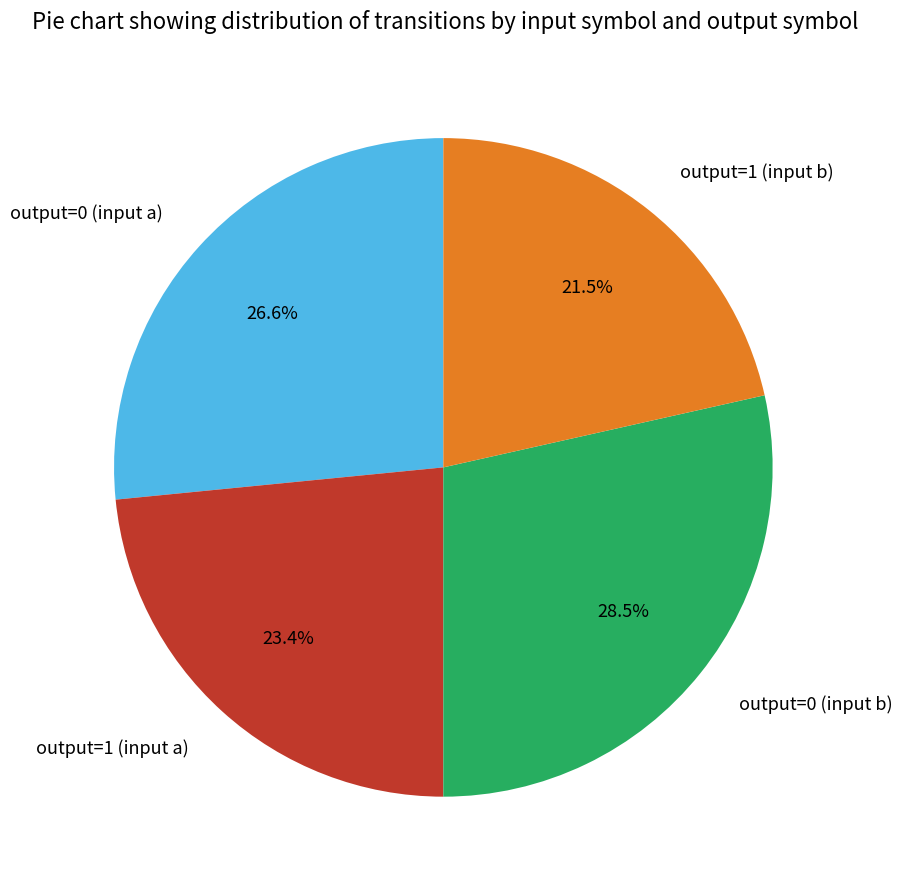

Approximately how many times larger is the value at output=1 (input b) compared to output=0 (input b)?

0.8